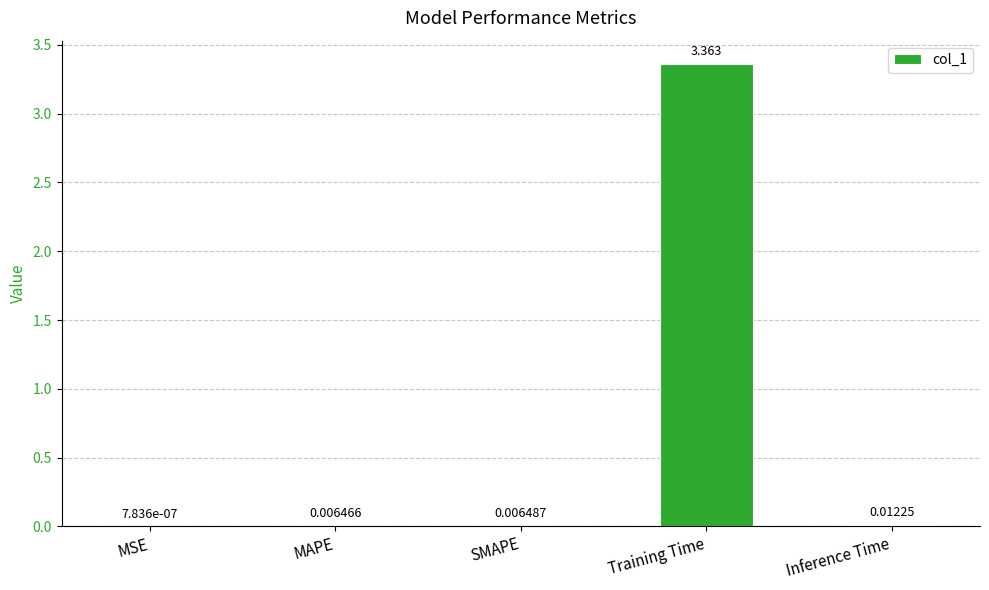

At which label is the value closest to 1?

Inference Time